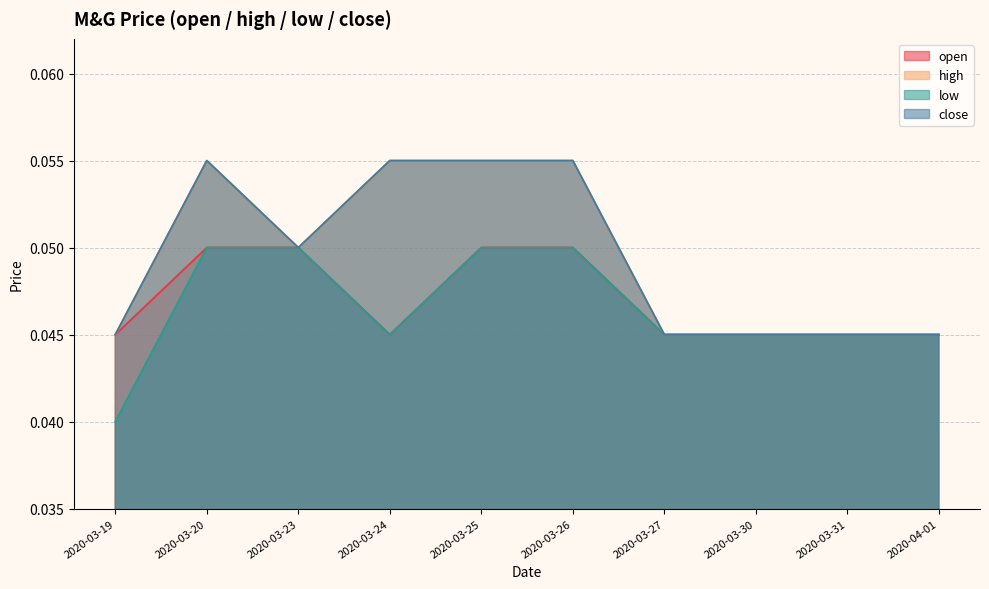

Rank the series at 2020-03-20 from lowest to highest value.

open, low, high, close